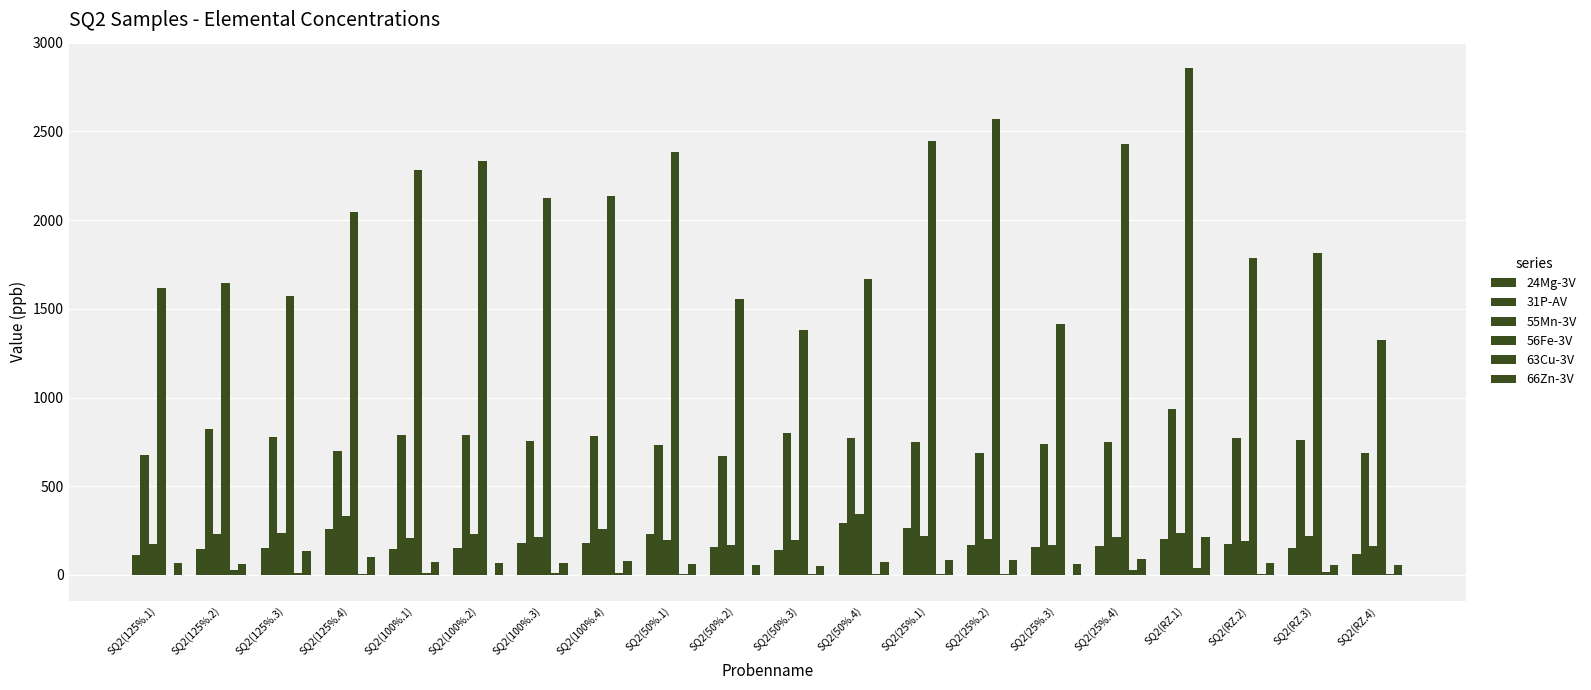

What is the difference between the maximum and minimum values in the 63Cu-3V series?

39.7